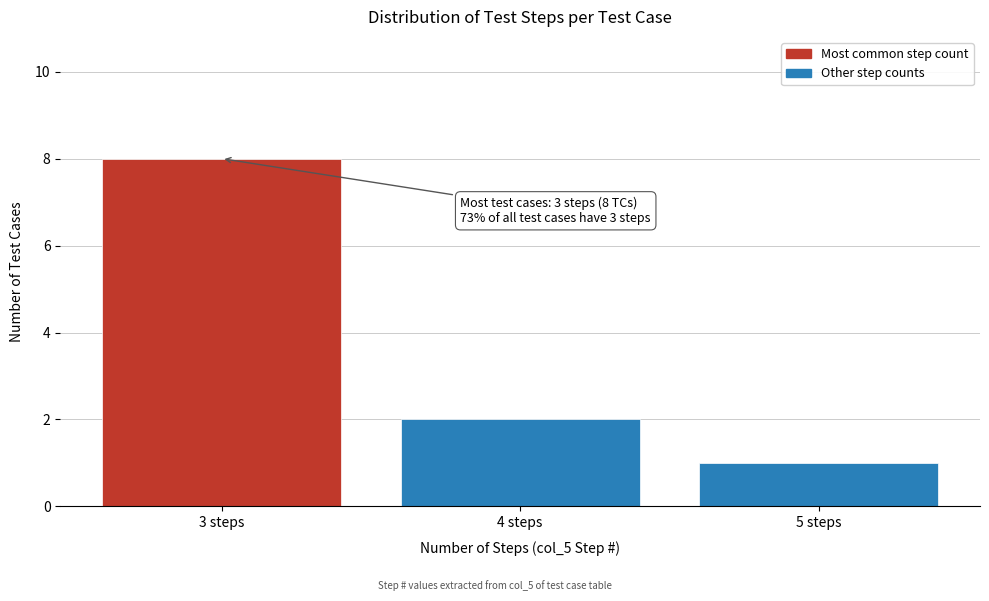

Reading left to right, extract all data points from this chart.

3 steps=8	4 steps=2	5 steps=1